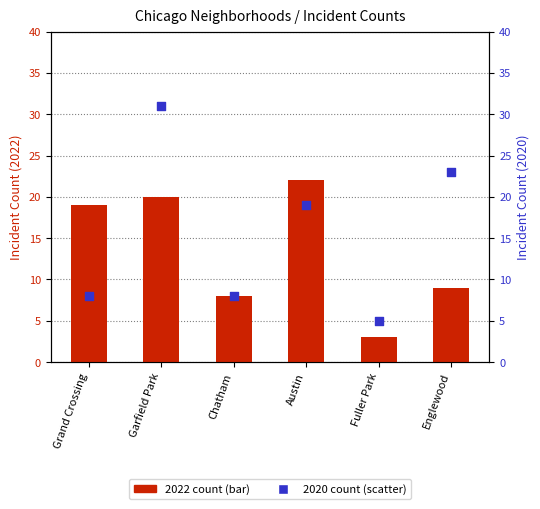

What is the total value across all series at Englewood?

32